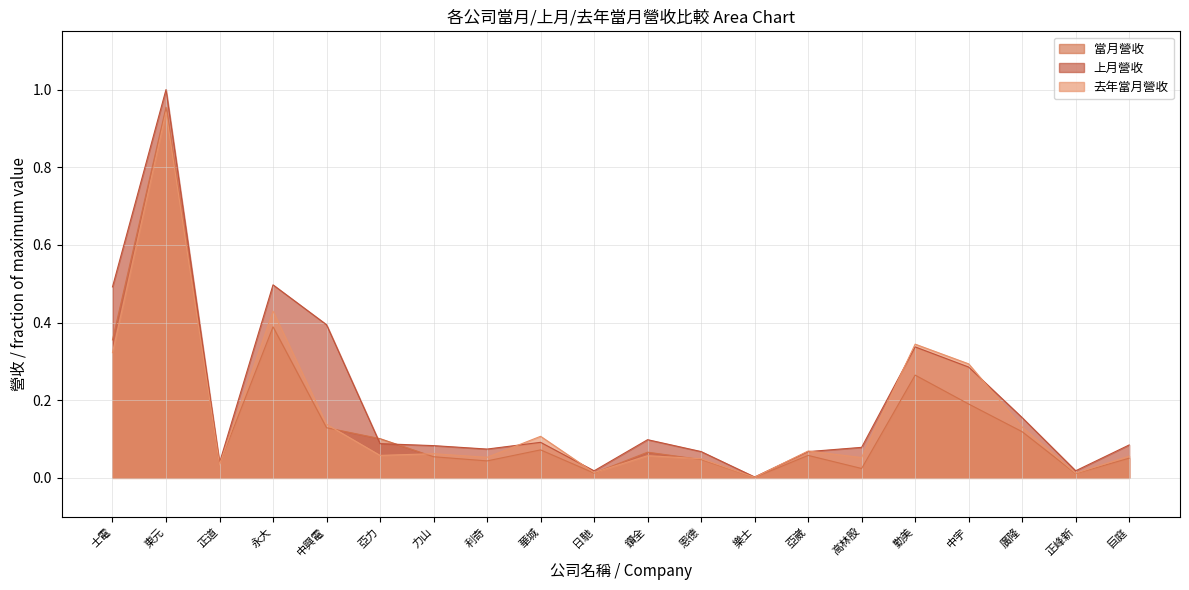

Rank the categories by 當月營收 value from lowest to highest.

樂士, 正峰新, 日馳, 高林股, 正道, 利奇, 恩德, 巨庭, 力山, 亞崴, 鑽全, 華城, 亞力, 廣隆, 中興電, 中宇, 勤美, 士電, 永大, 東元